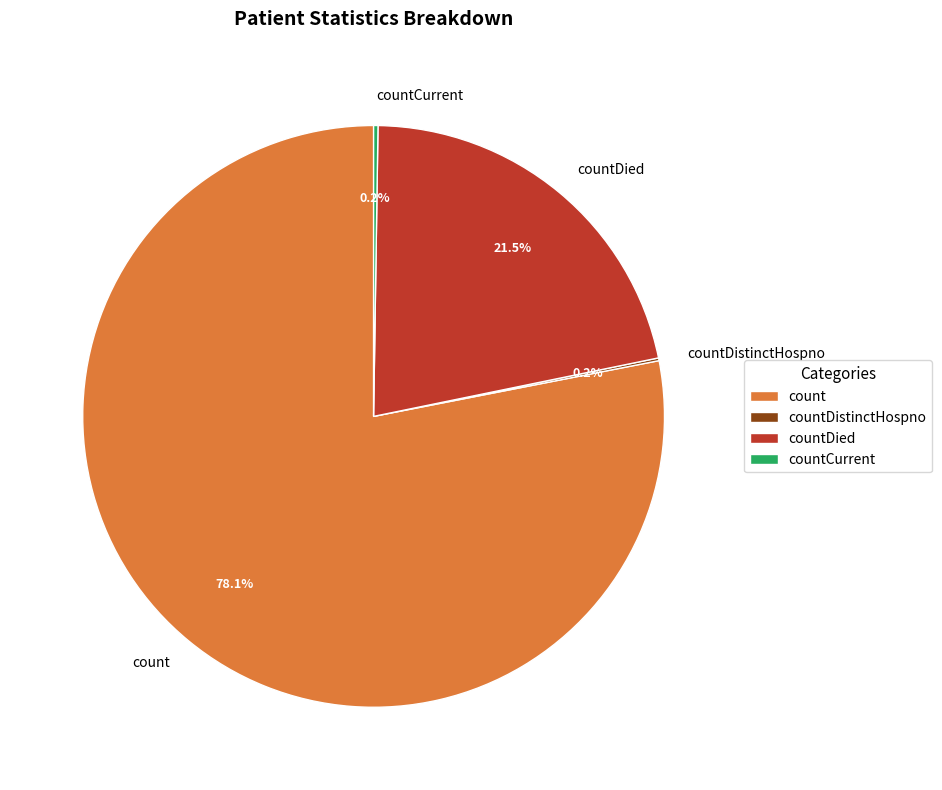

Which category has the biggest portion of the pie?

count